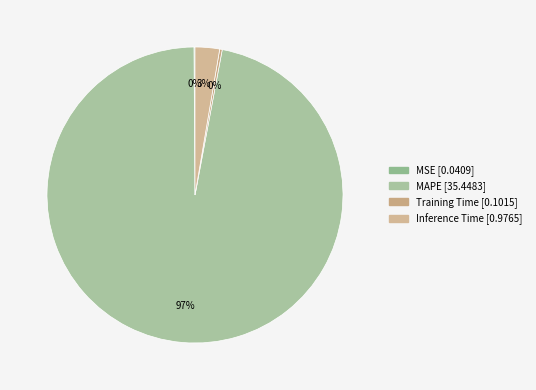

To the nearest percent, what percentage of the pie is MAPE?

97%